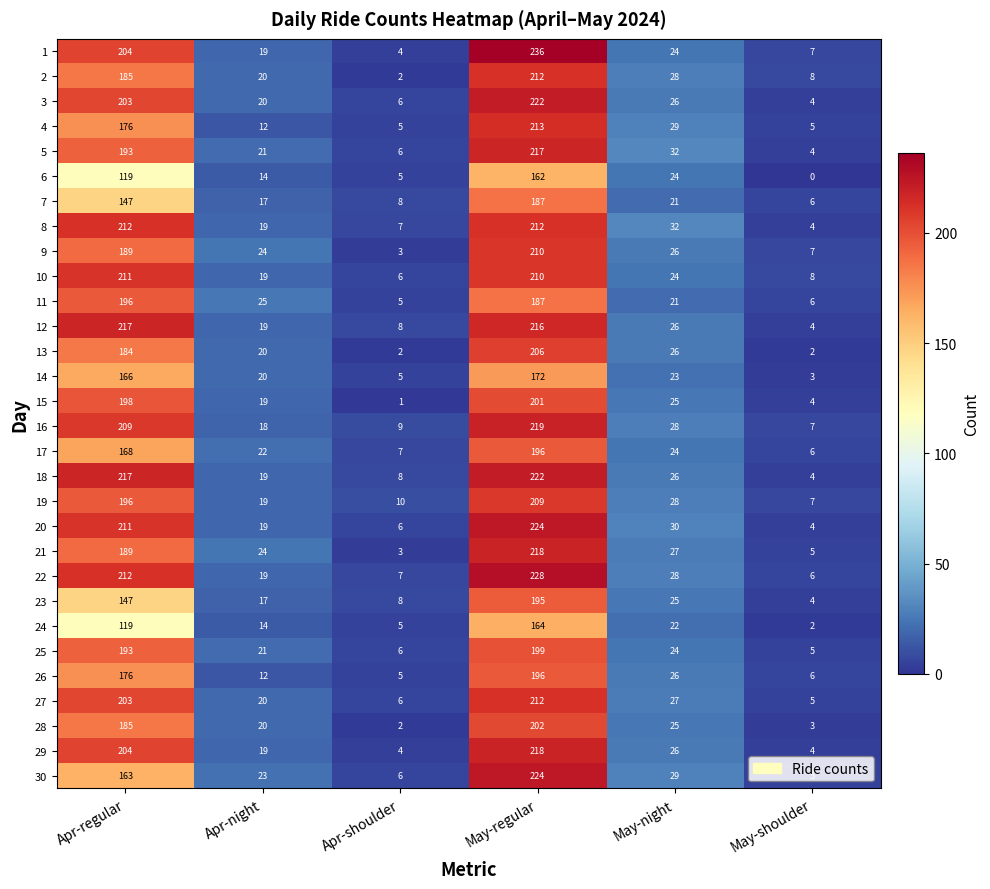

Read the 2 value at May-night, to the nearest 50.

50